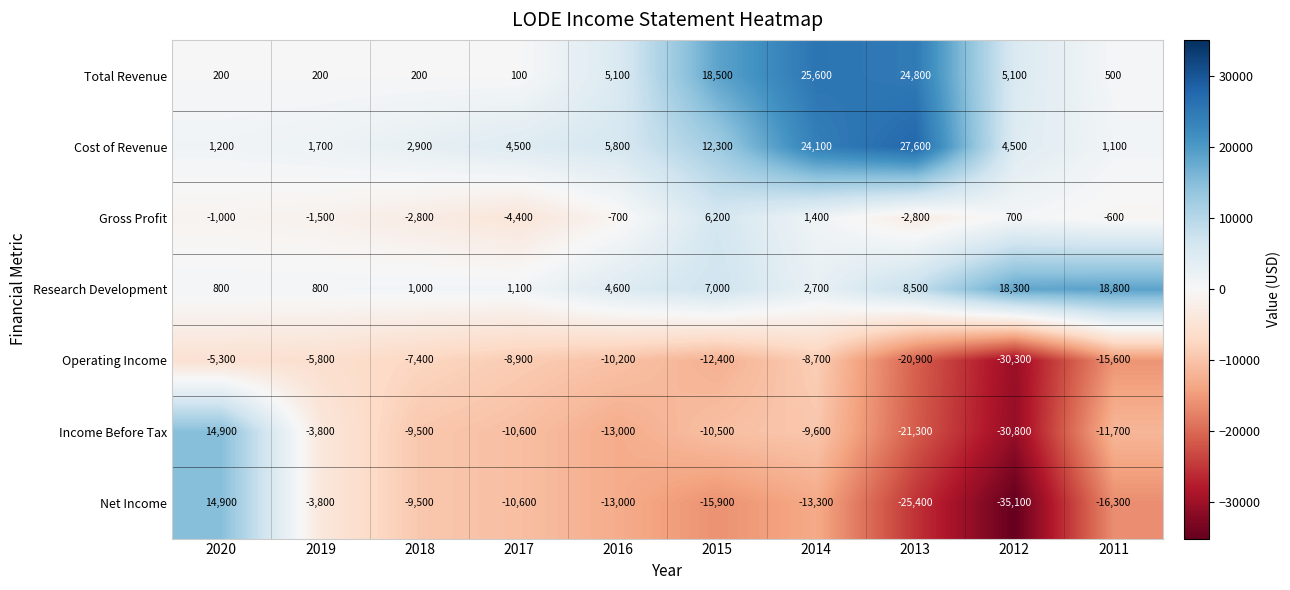

What is the difference between the Total Revenue values at 2017 and 2016?

5000